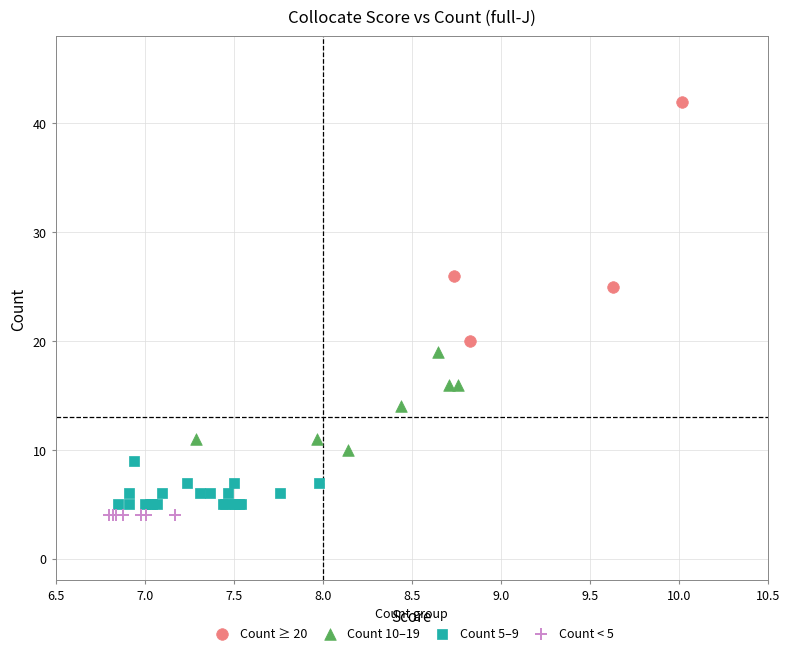

Which series reaches the maximum Y coordinate?

Count ≥ 20